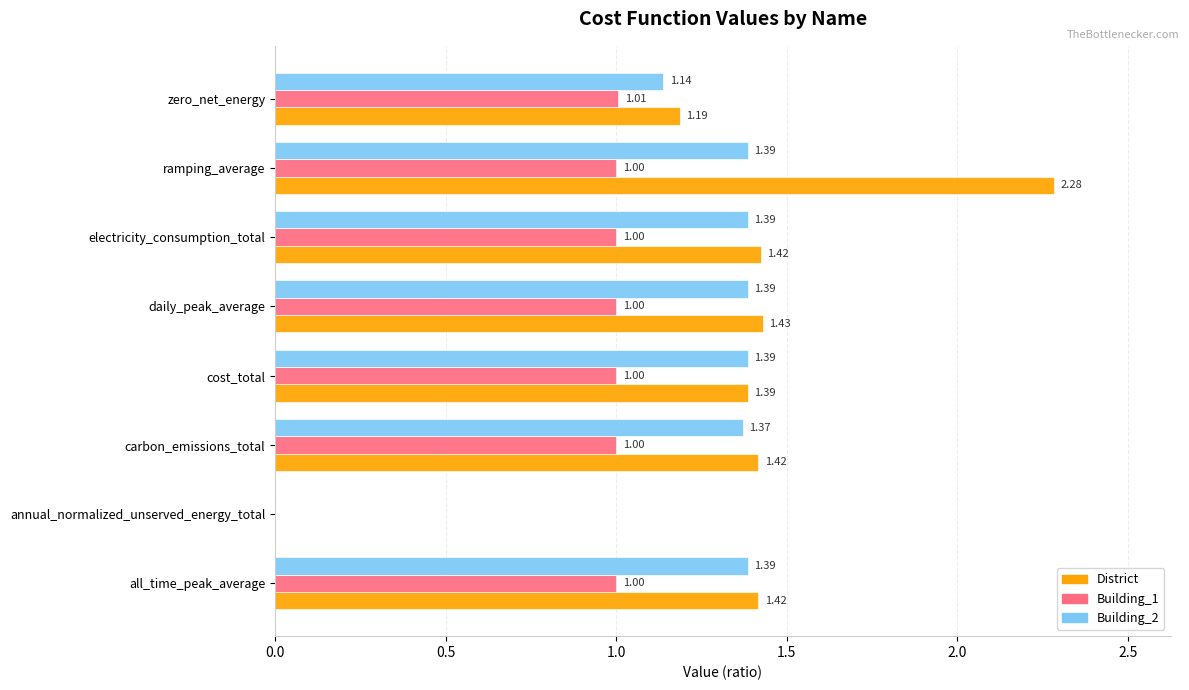

Which series has the largest total across all categories?

District